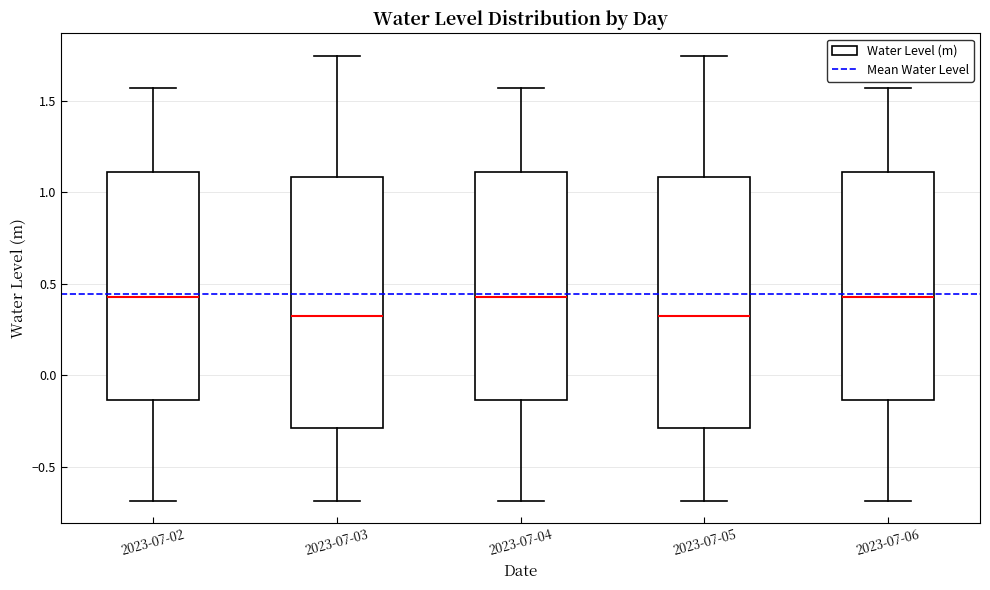

Reading left to right, transcribe this box plot: for each box, give where its median line is, the range the box spans, and where its two whiskers end, as read against the y-axis. The values are not printed on the chart, so give them approximately, as read against the axis.

2023-07-02: median 0.45, box -0.15 to 1.10, whiskers -0.70 to 1.55
2023-07-03: median 0.30, box -0.30 to 1.10, whiskers -0.70 to 1.75
2023-07-04: median 0.45, box -0.15 to 1.10, whiskers -0.70 to 1.55
2023-07-05: median 0.30, box -0.30 to 1.10, whiskers -0.70 to 1.75
2023-07-06: median 0.45, box -0.15 to 1.10, whiskers -0.70 to 1.55